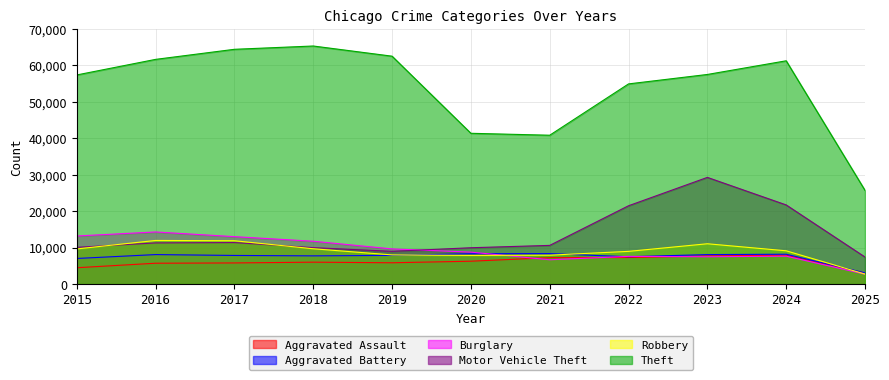

The value of Aggravated Battery at 2025 is 3066. True or false?

True